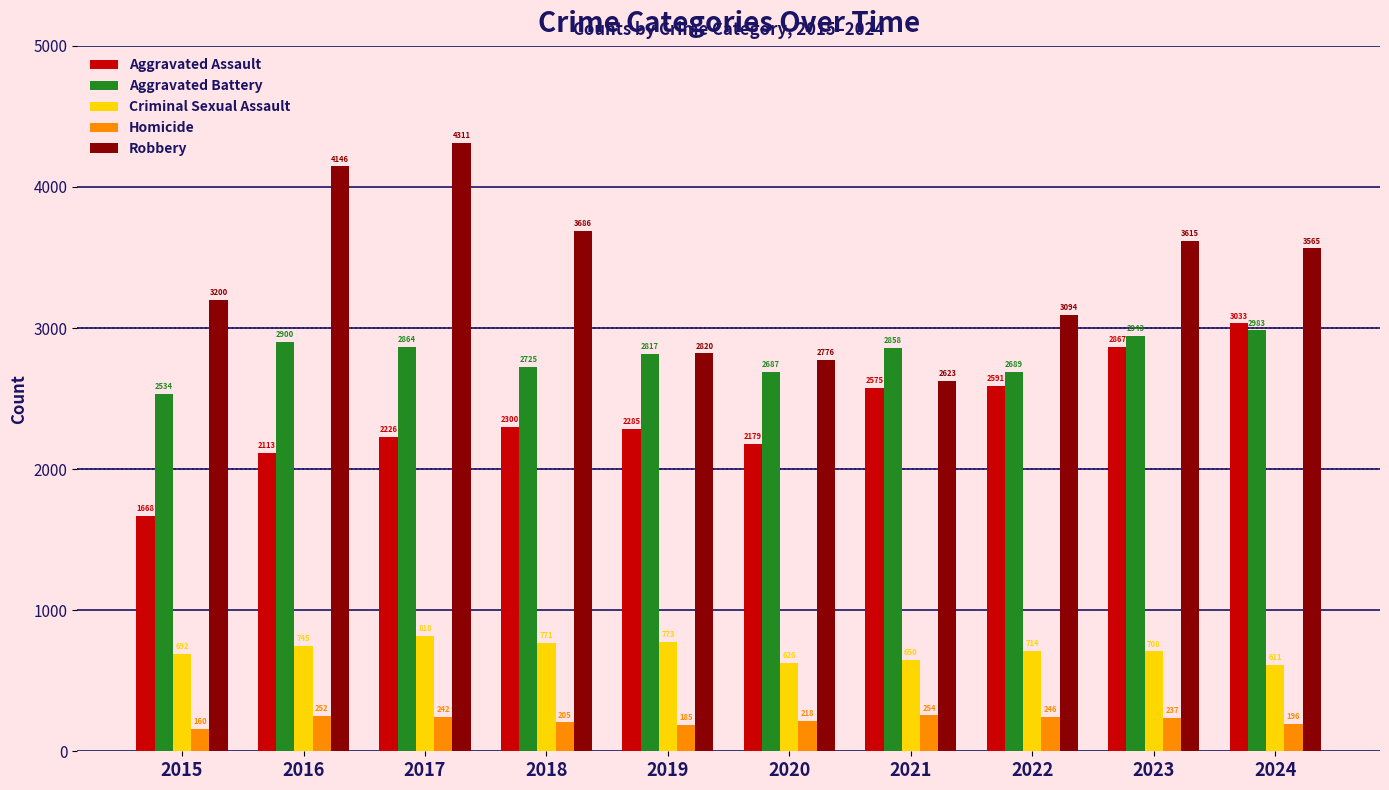

What is the value of the Homicide bar at the 7th from the left?

254